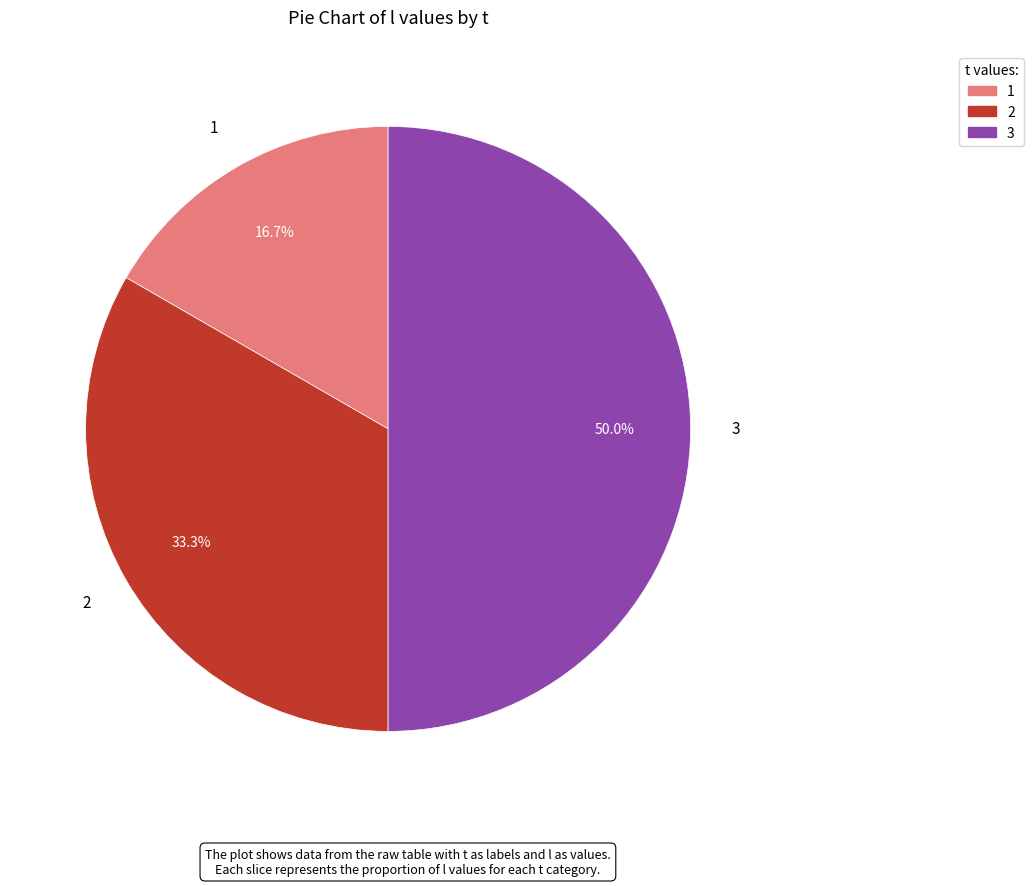

To the nearest percent, what portion does 2 represent?

33%